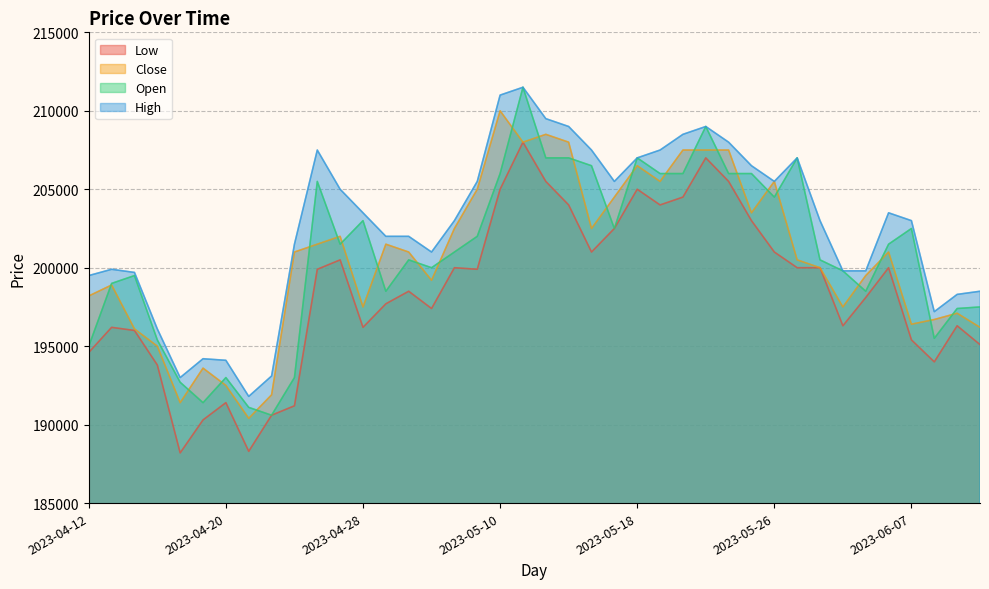

How many data points in Close are less than 201000?

19